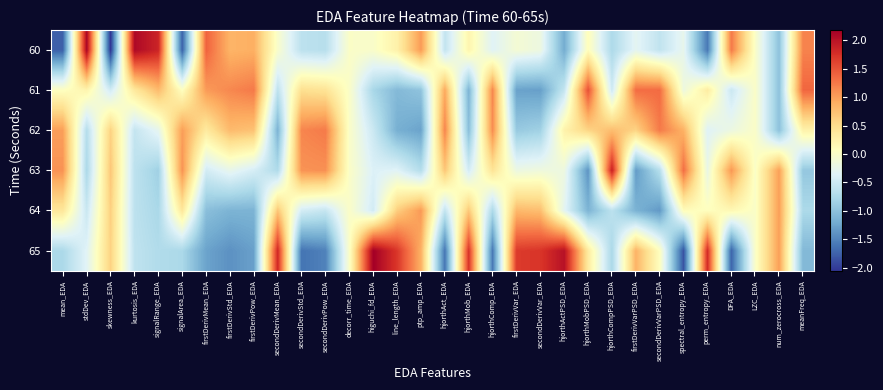

Rank the series at DFA_EDA from highest to lowest value.

60, 63, 64, 62, 61, 65